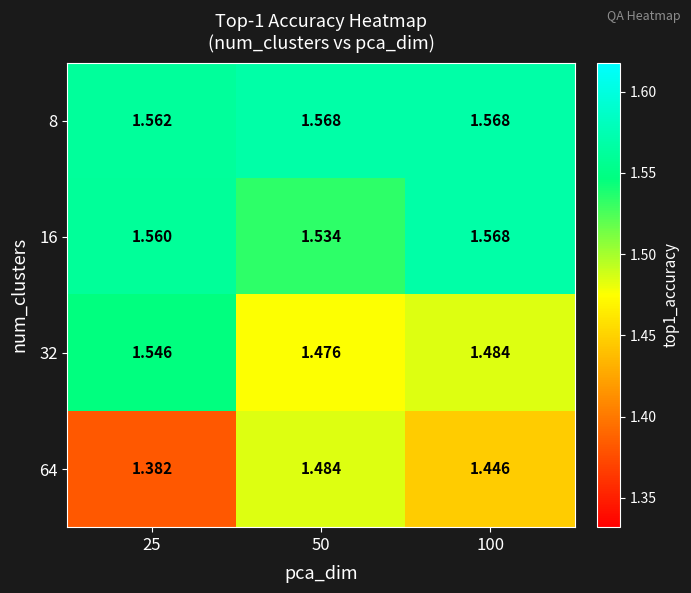

What is the difference between the highest and lowest values at 50?

0.1